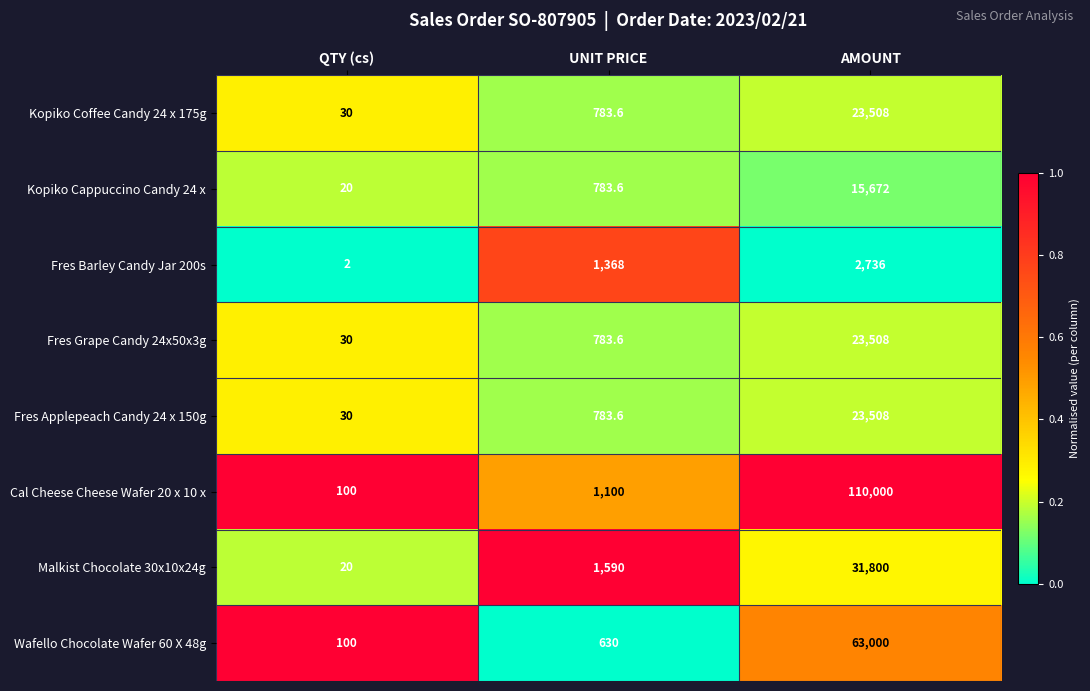

Rank the categories by Cal Cheese Cheese Wafer 20 x 10 x value from highest to lowest.

AMOUNT, UNIT PRICE, QTY (cs)